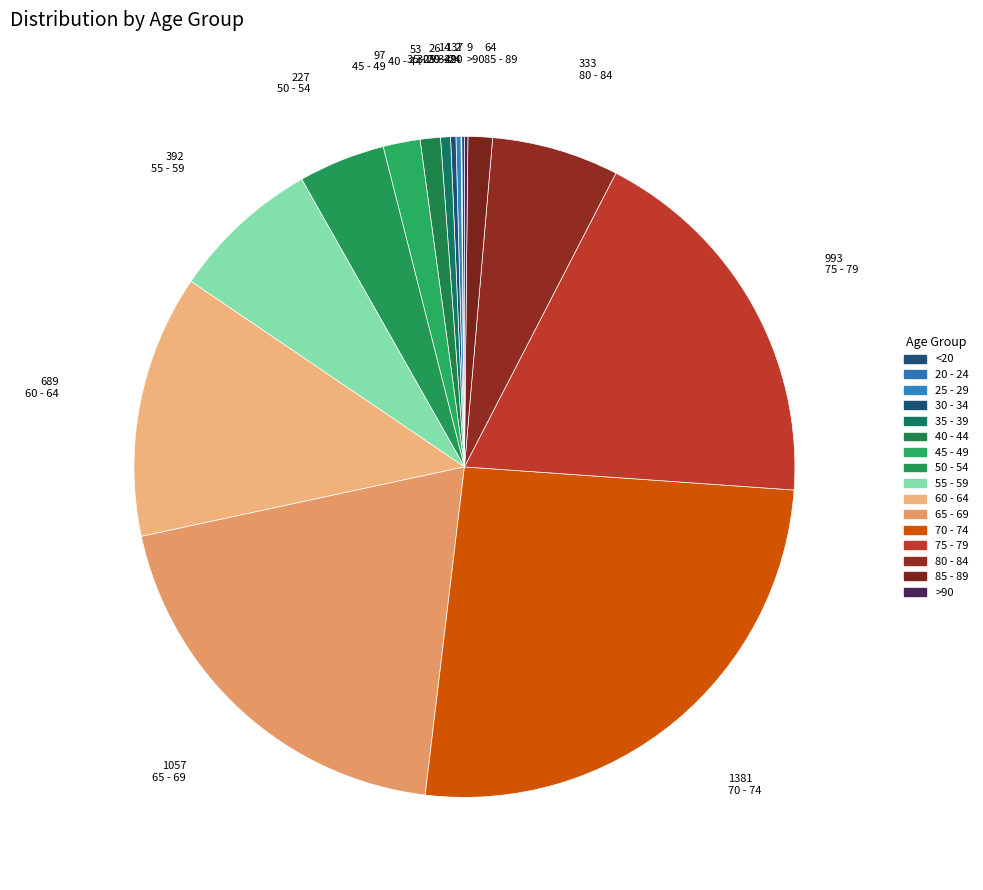

What is the smallest slice in the pie chart?

20 - 24